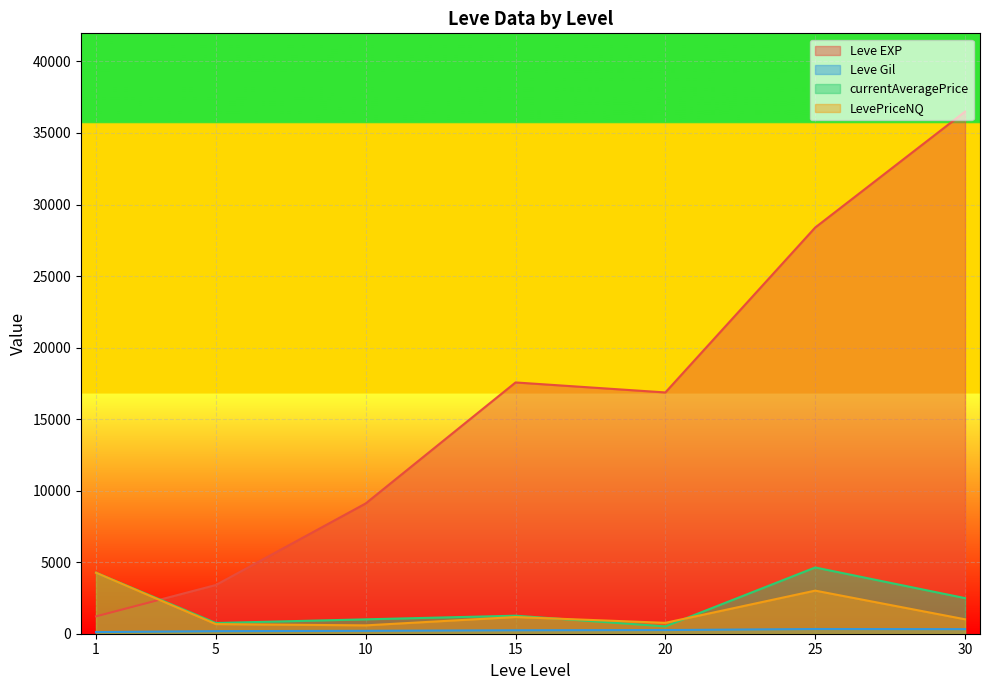

In currentAveragePrice, how many points are higher than both neighbors (excluding endpoints)?

2